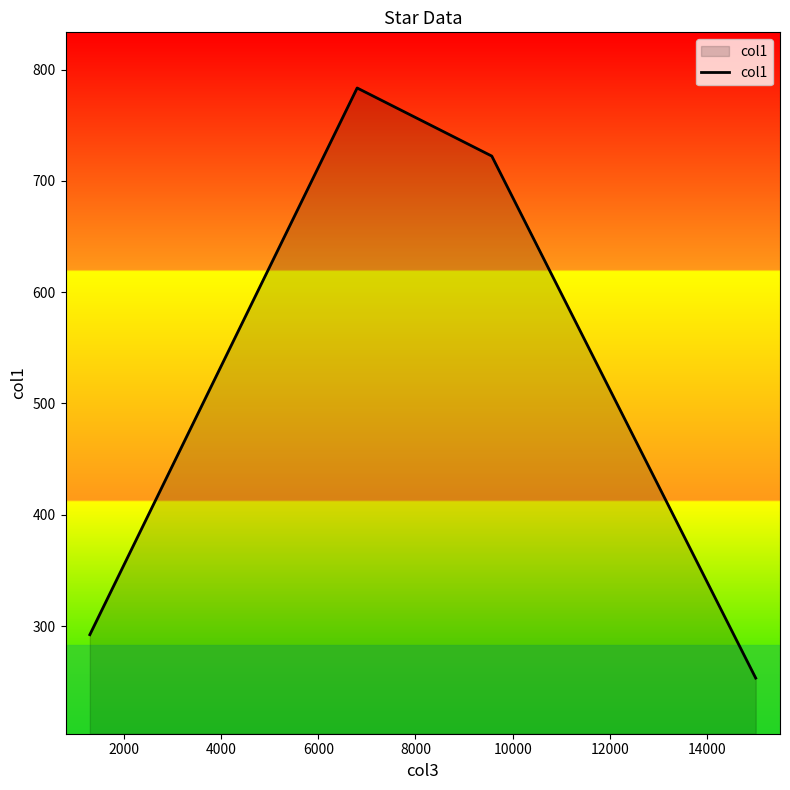

What is the average value?

512.8